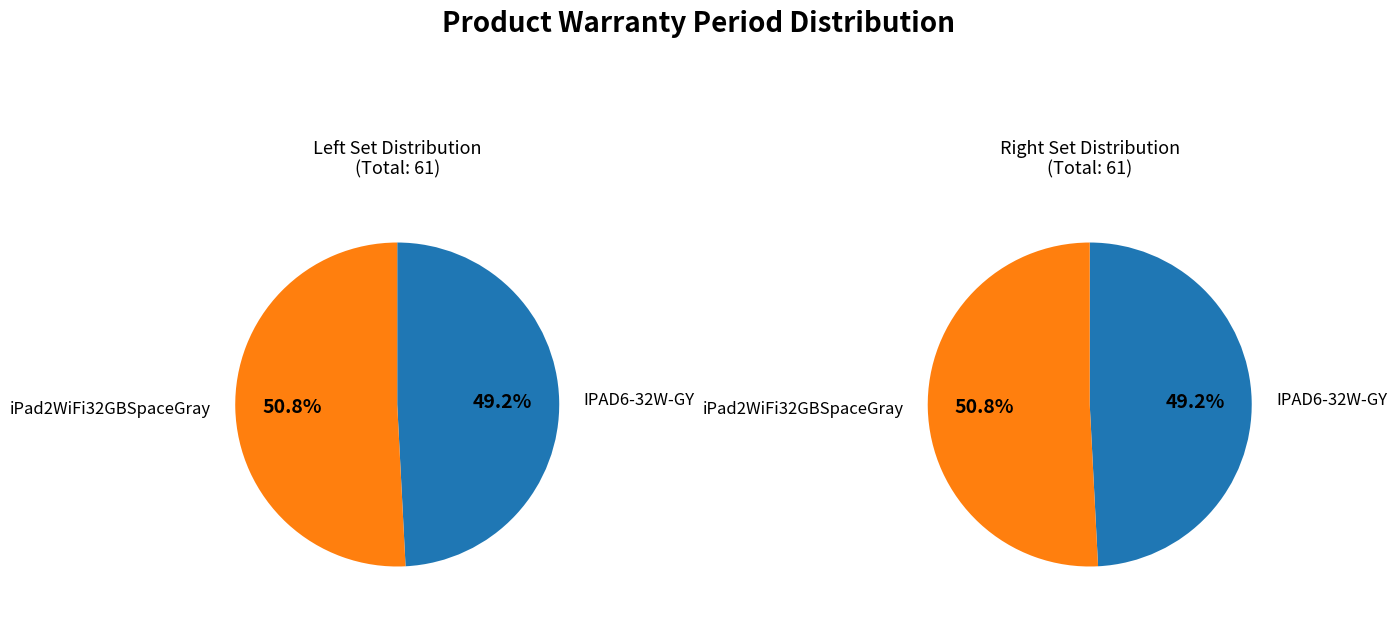

To the nearest percent, what is the combined percentage of IPAD6-32W-GY and iPad2WiFi32GBSpaceGray?

100%